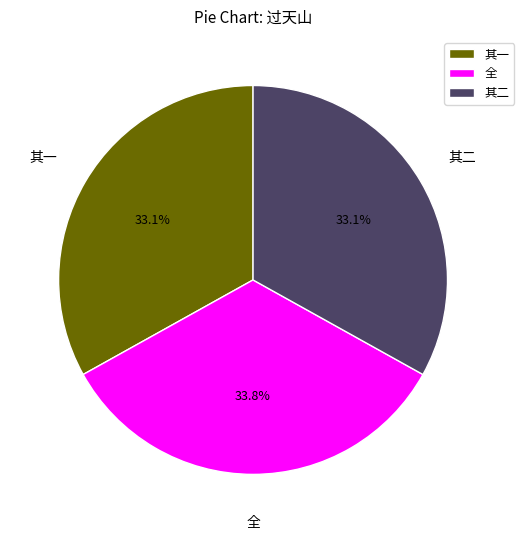

Which category has the biggest portion of the pie?

全